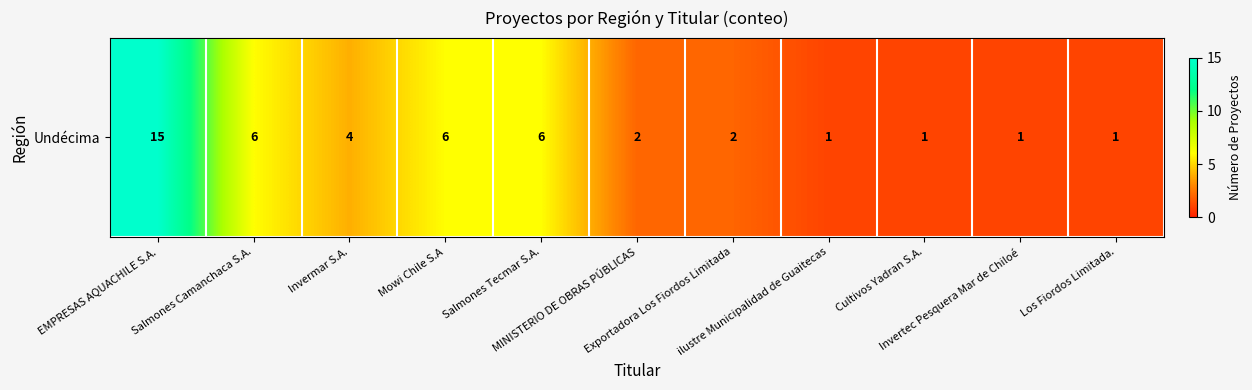

How many data points are less than 2?

4